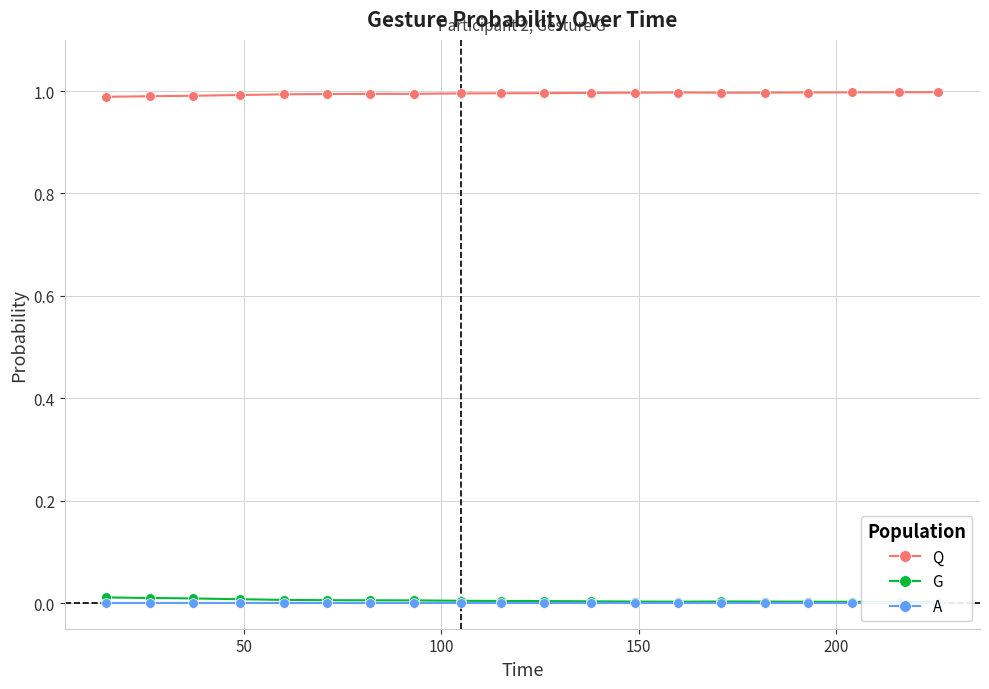

How many lines are shown in the chart?

3